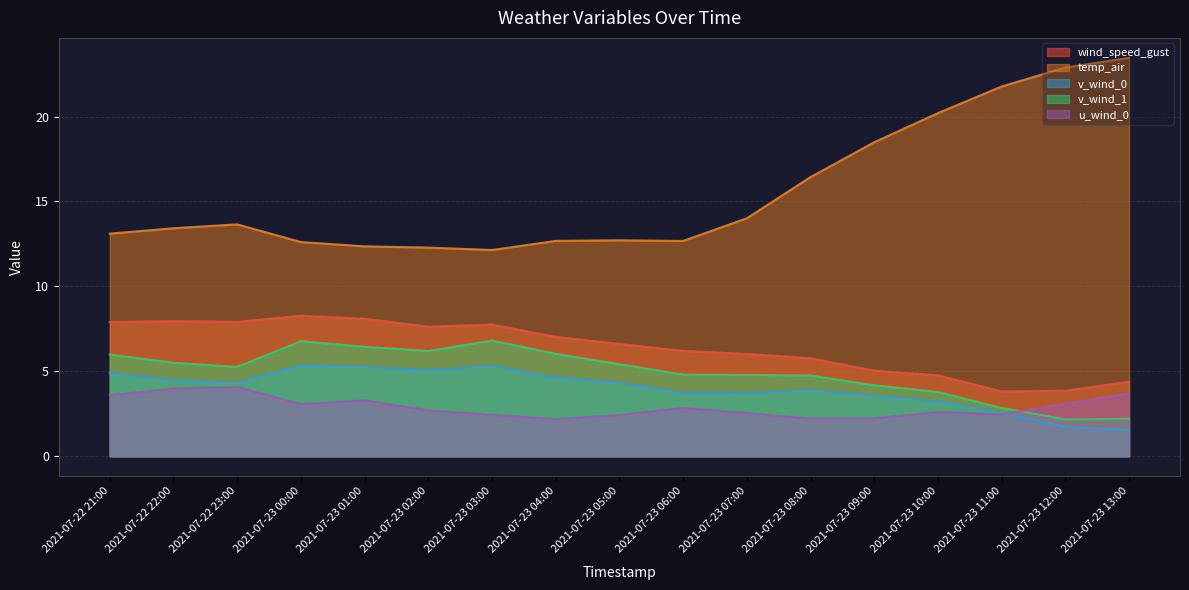

What is the spread (max minus min) of values at 2021-07-23 11:00?

19.3